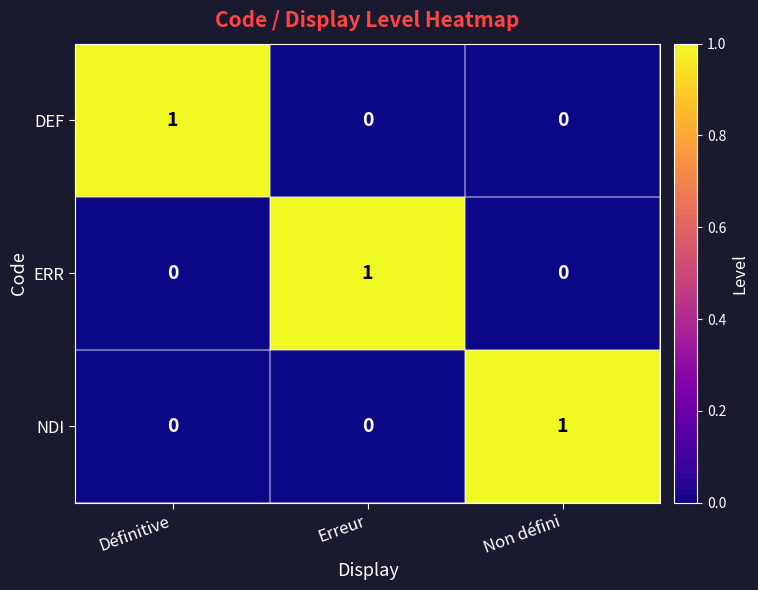

The value of DEF at Erreur is 0. True or false?

True